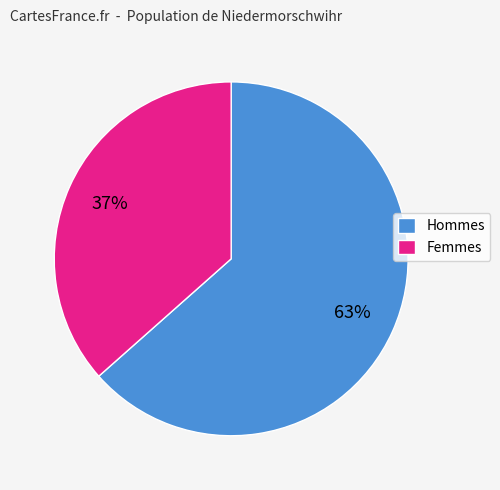

Is the sum of Femmes and Hommes greater than half?

Yes